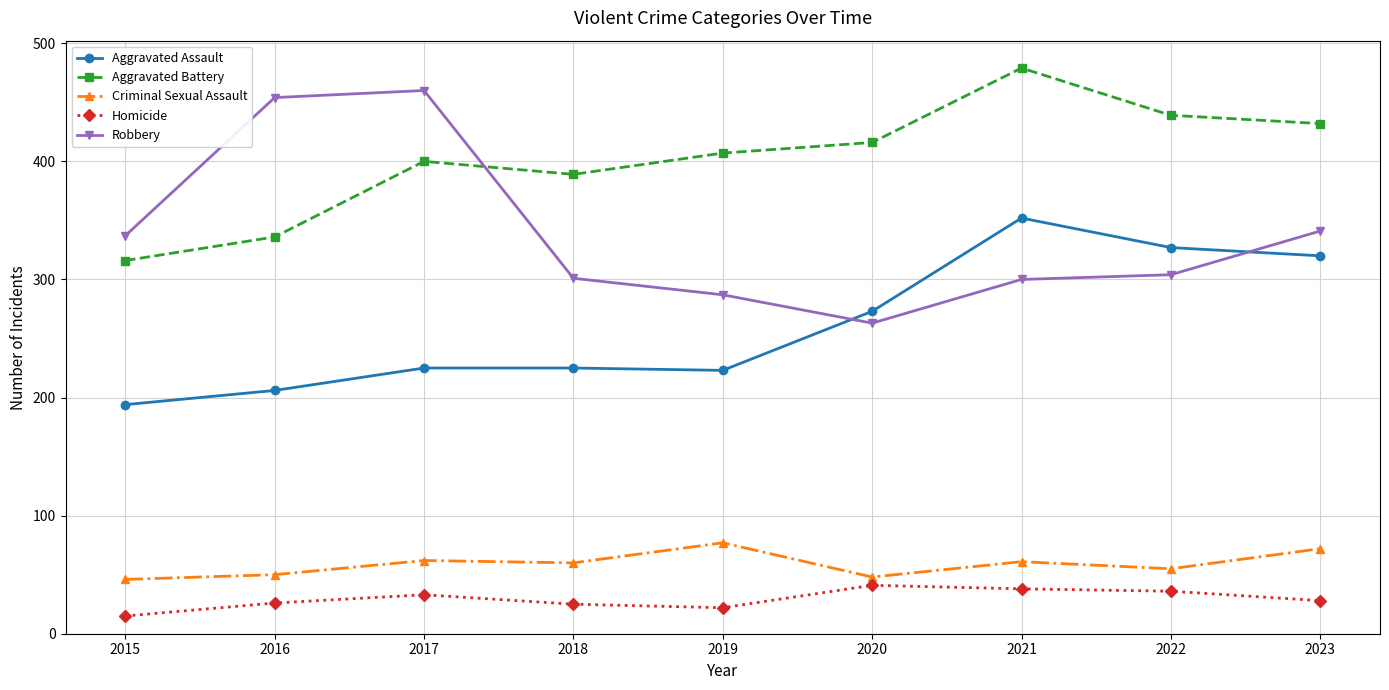

List the series in order of their peak value, highest first.

Aggravated Battery, Robbery, Aggravated Assault, Criminal Sexual Assault, Homicide